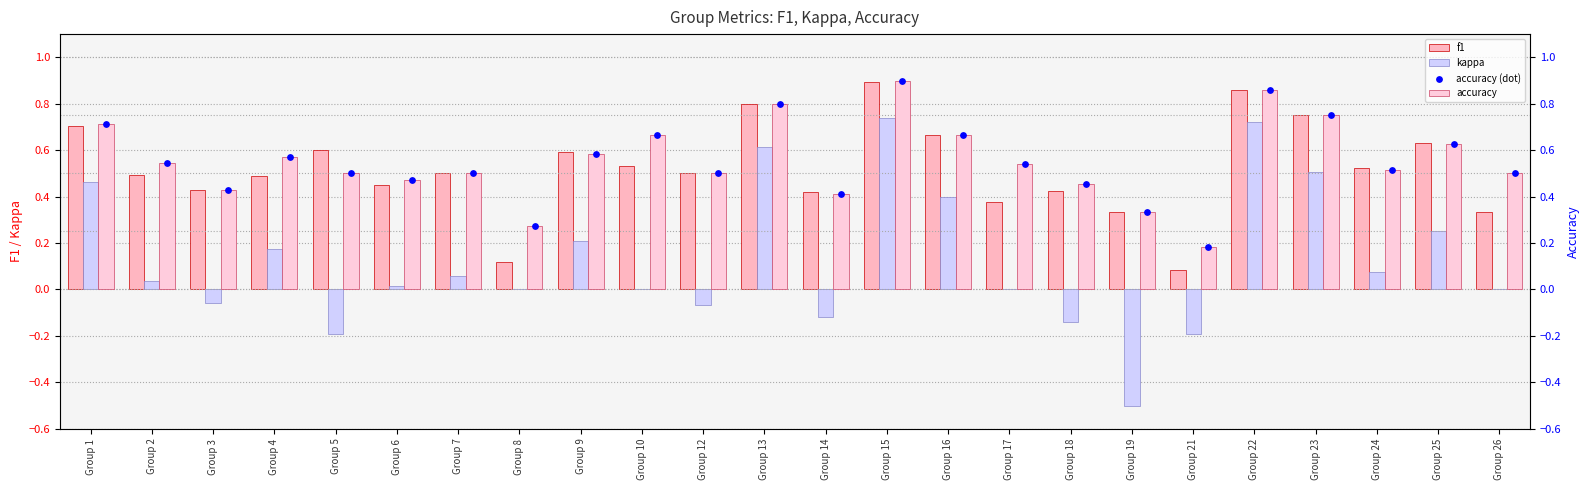

Which series has the widest spread of Y values?

kappa